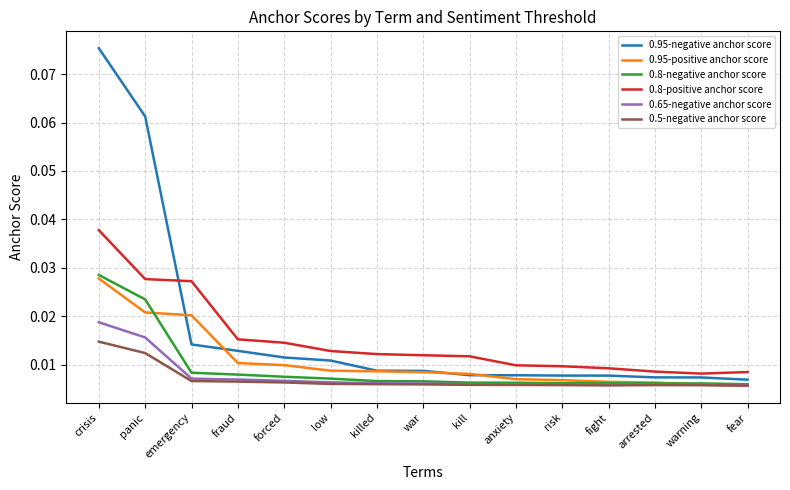

True or false: 0.65-negative anchor score and 0.8-positive anchor score intersect in this chart.

False